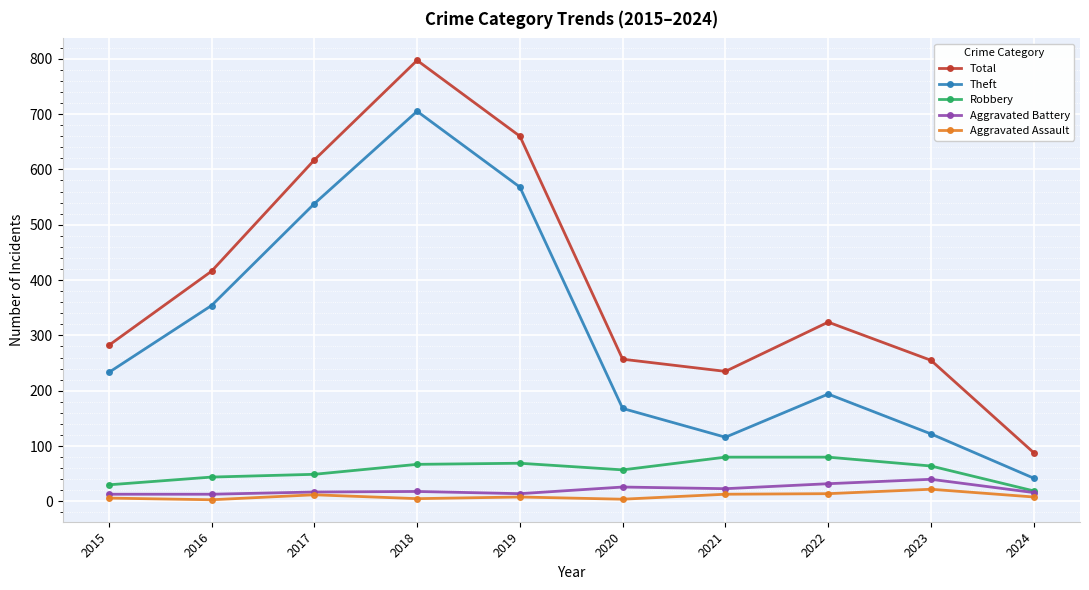

Which series has the widest spread of values?

Total